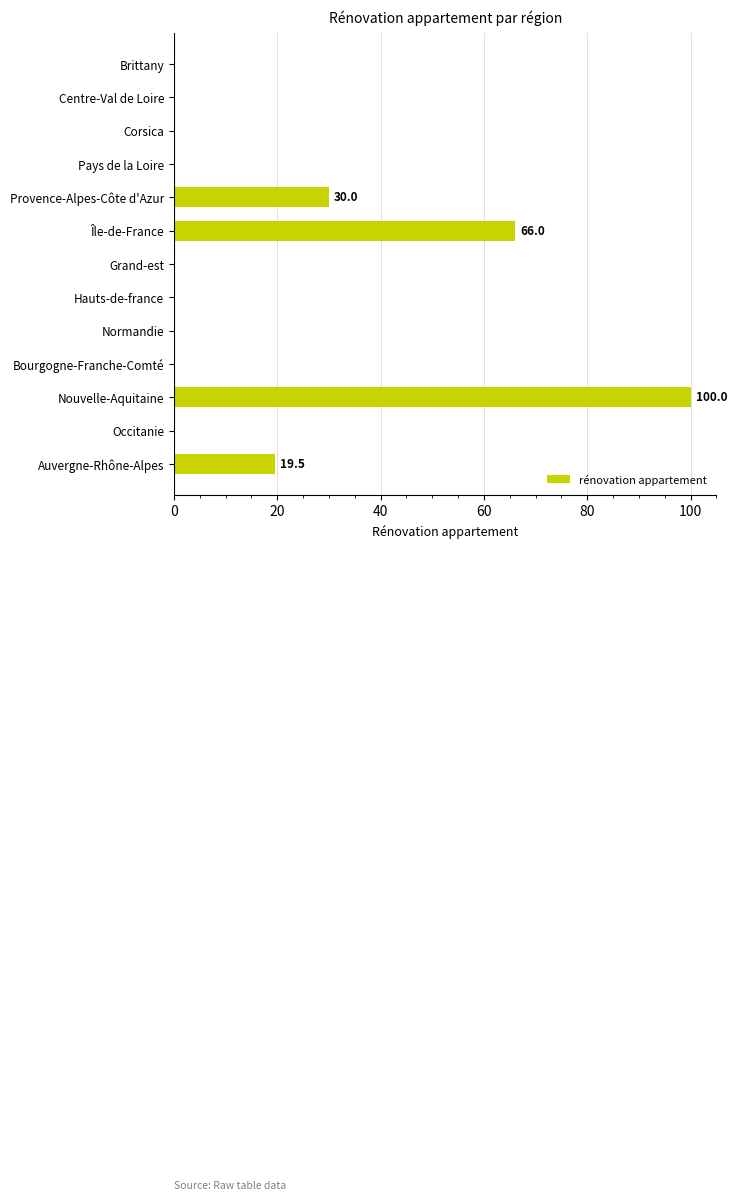

How many series are shown in this chart?

1